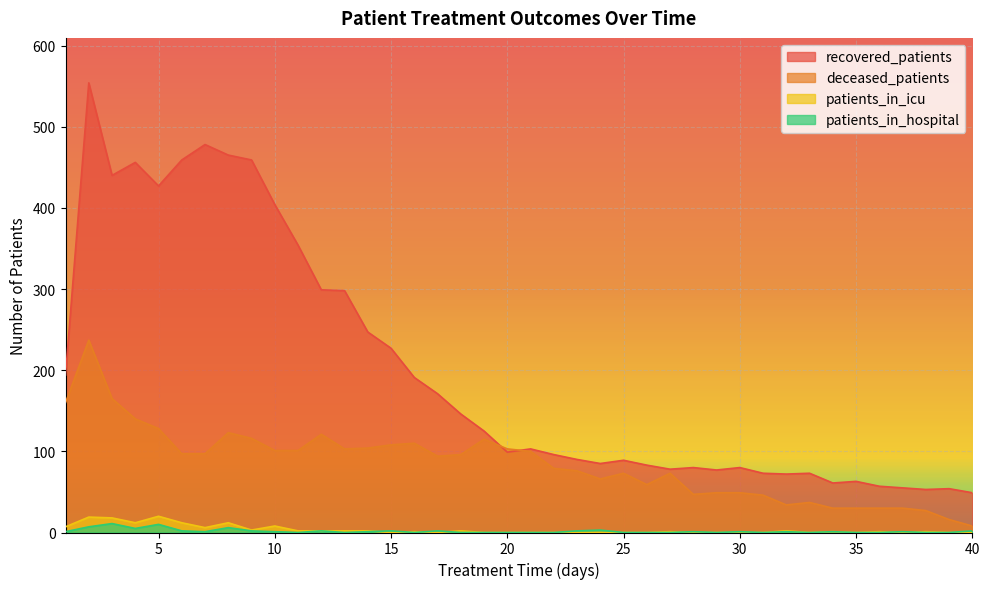

What is the difference between the second highest and second lowest values in the recovered_patients series?

425